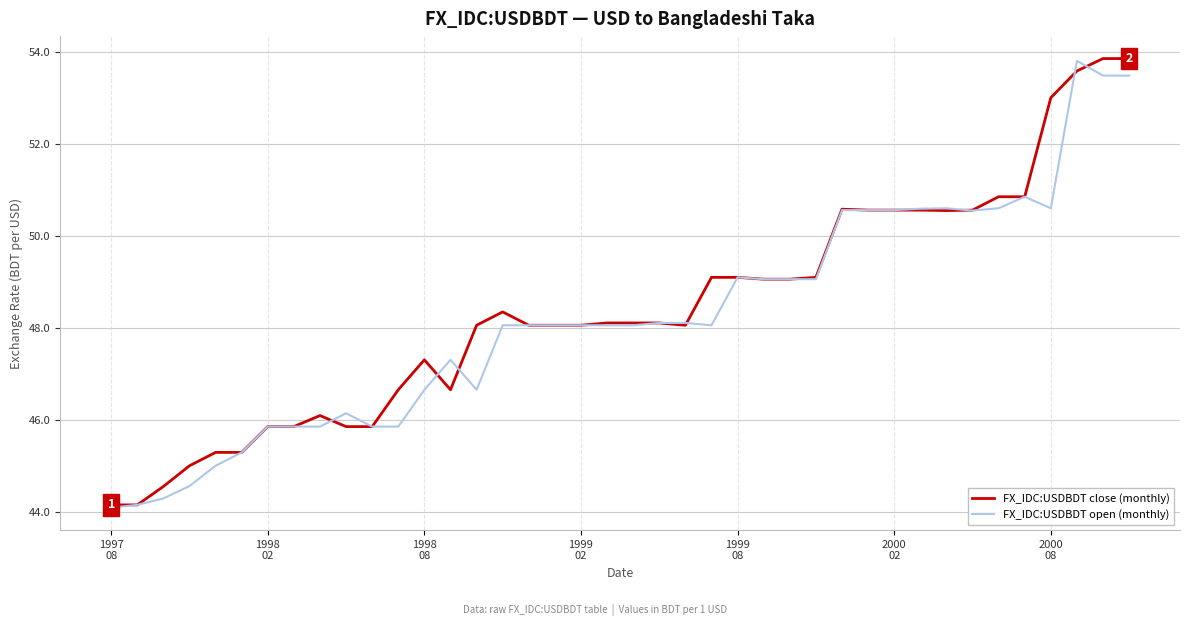

What is the smallest value displayed?

44.1